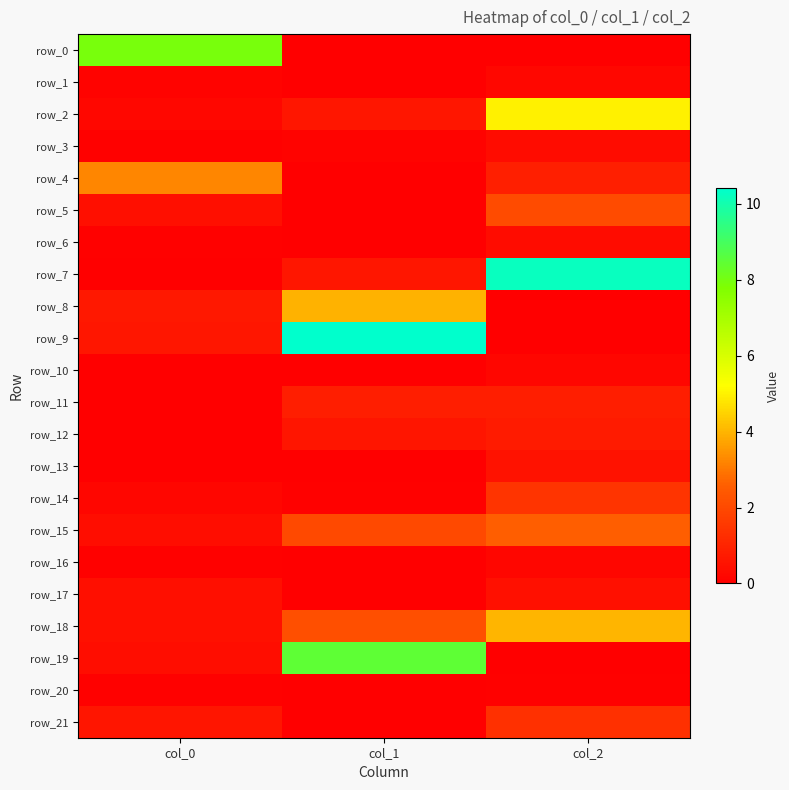

At which category does the chart reach its minimum across all series?

col_1